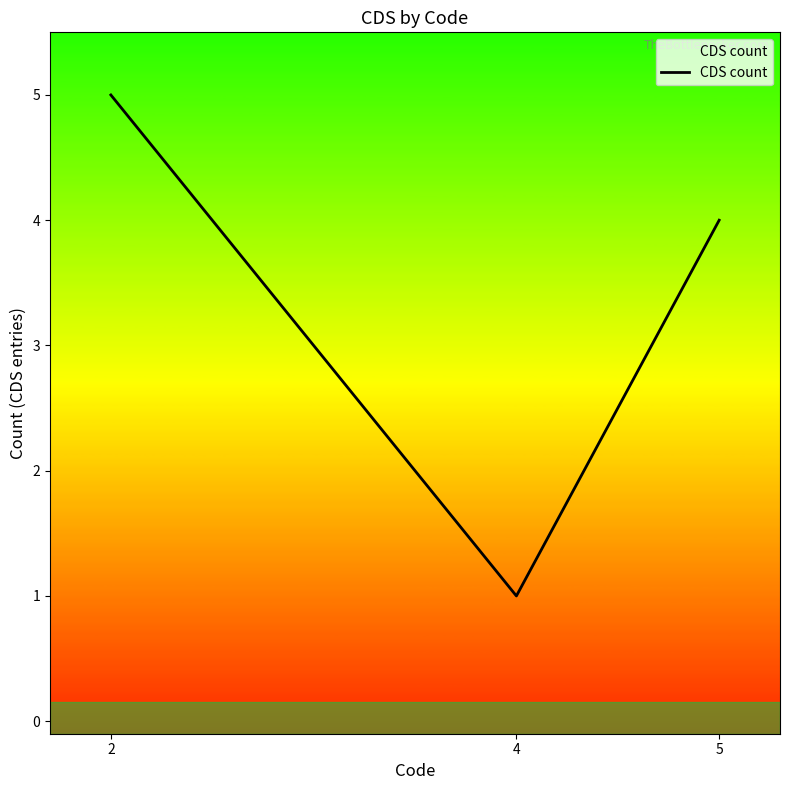

True or false: the data shows 2 at 2.

False